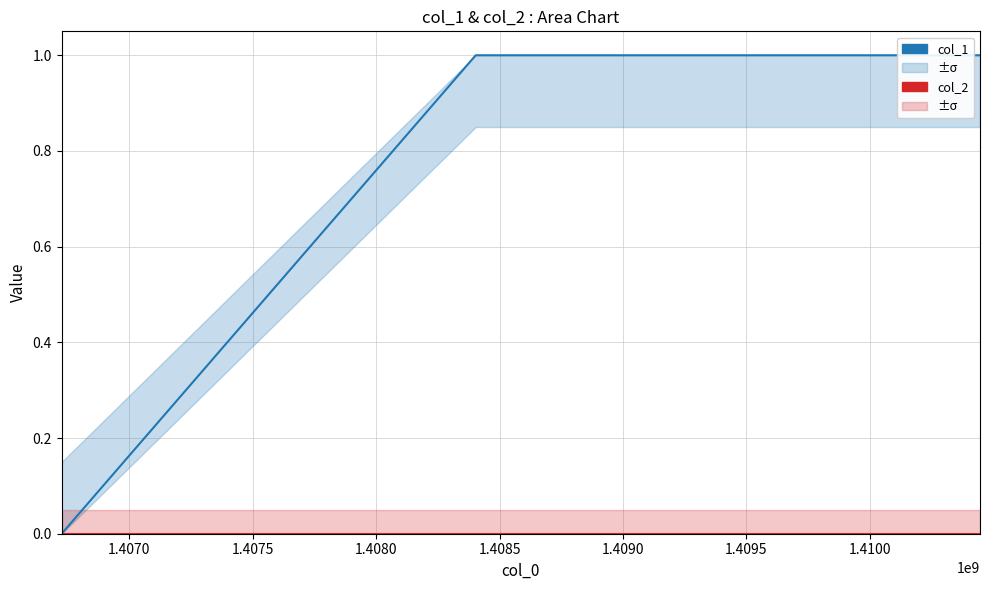

What are all the series names shown in the legend?

col_1, col_2